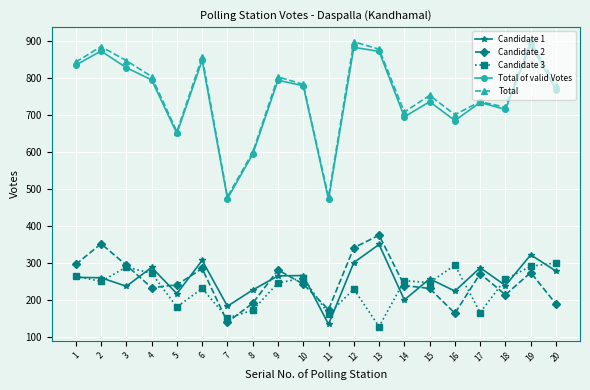

Does the chart display data point markers on the line(s)?

Yes